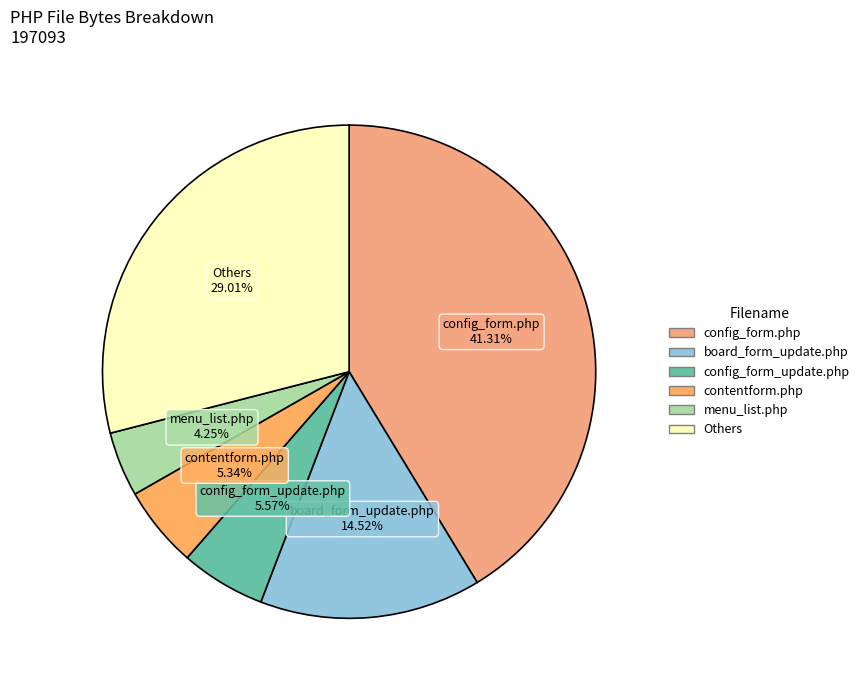

How many slices are in this pie chart?

6